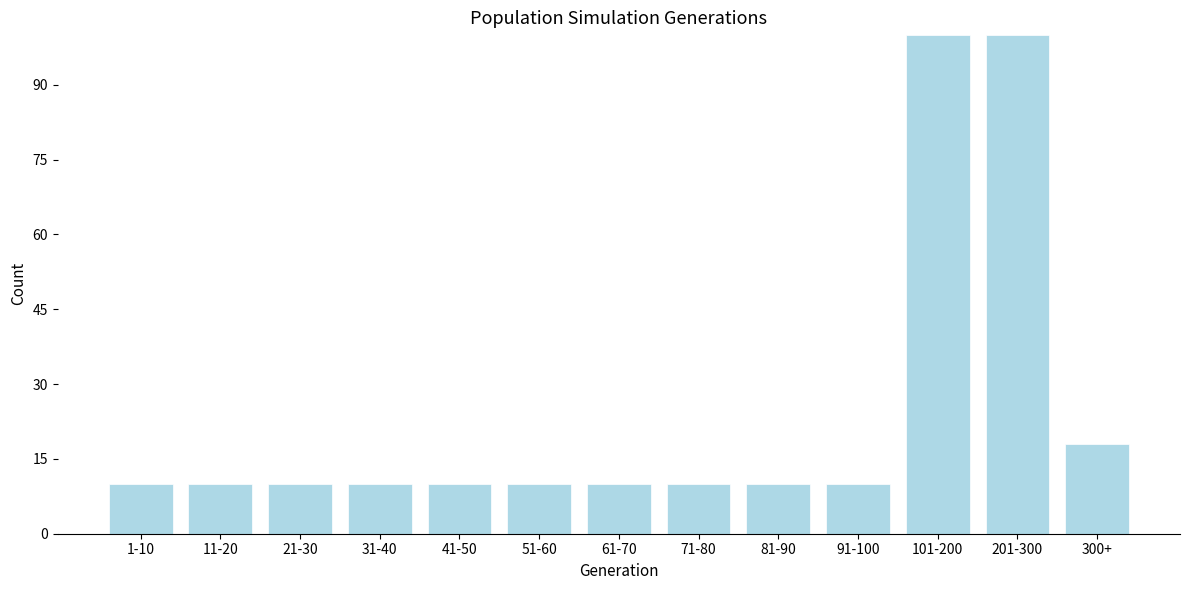

Reading left to right, what are all the values shown in this chart?

1-10=10	11-20=10	21-30=10	31-40=10	41-50=10	51-60=10	61-70=10	71-80=10	81-90=10	91-100=10	101-200=100	201-300=100	300+=18